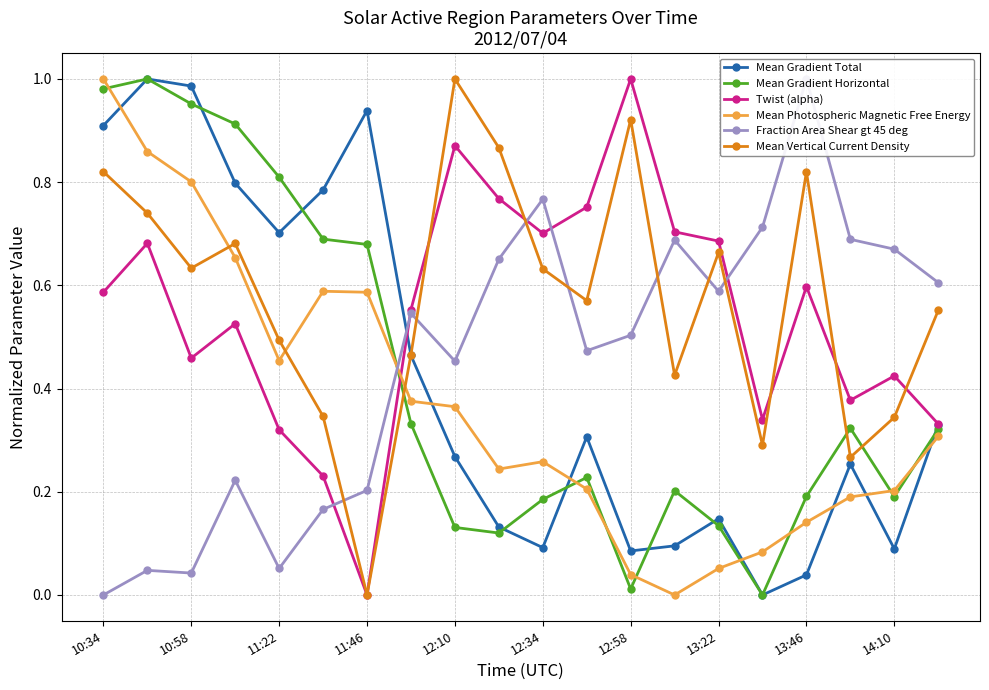

What is the value of the Mean Gradient Horizontal point at the 3rd from the left?

1.0